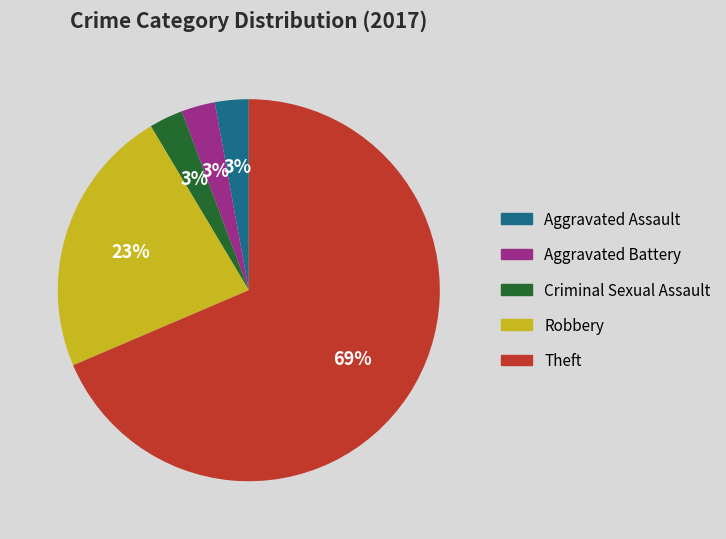

Is the sum of Aggravated Battery and Aggravated Assault greater than half?

No